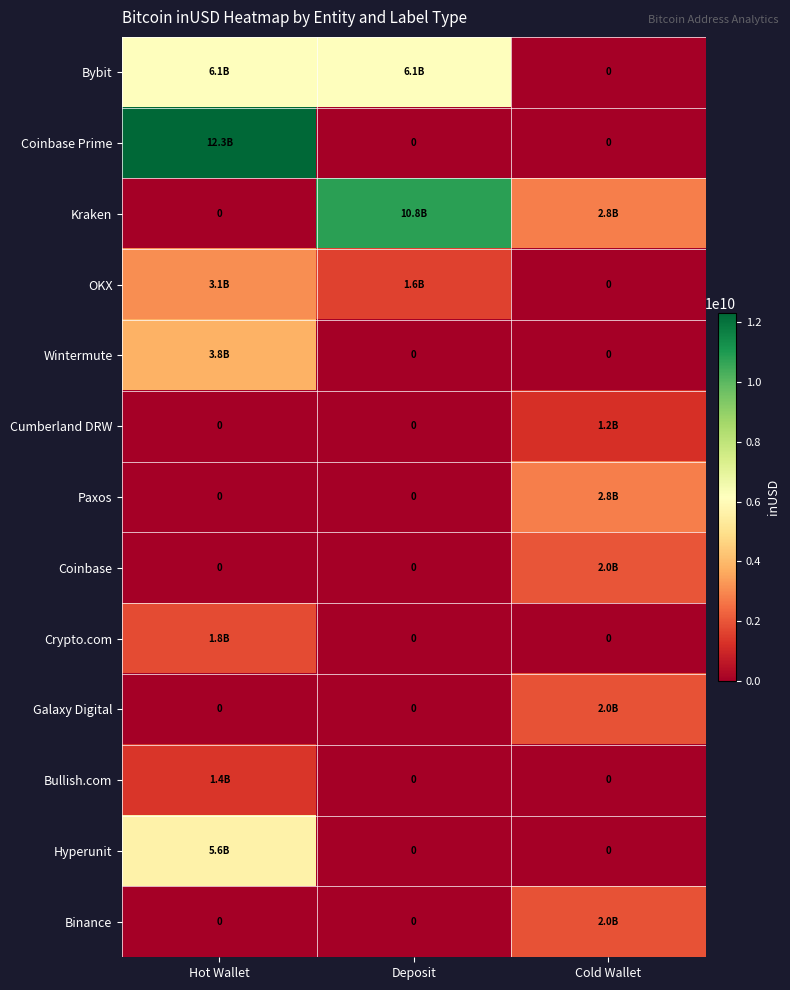

The value of Cumberland DRW at Cold Wallet is 647619833.3. True or false?

False